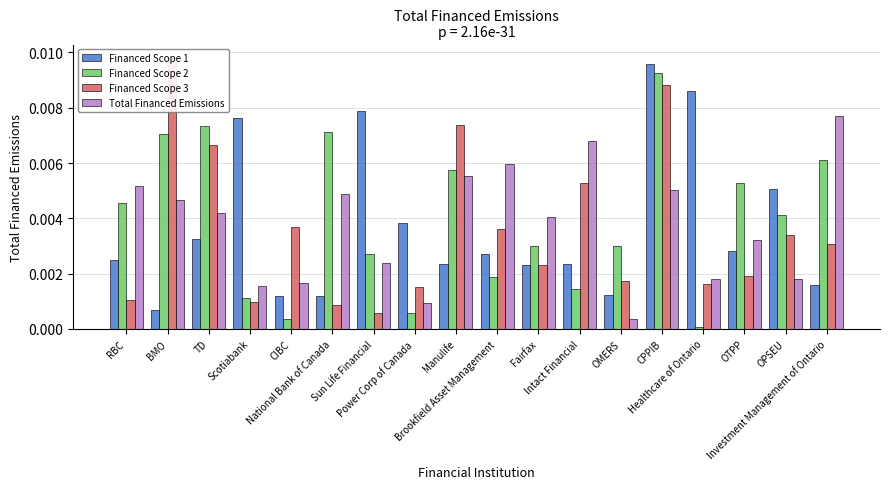

Does the chart contain stacked bars?

No